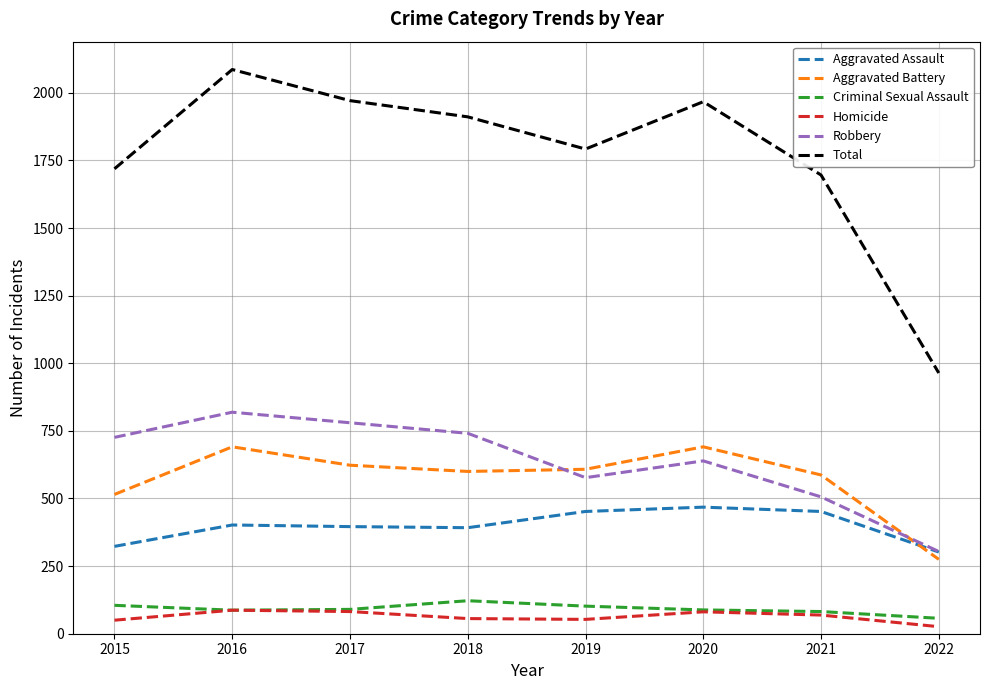

Which series has the widest spread of values?

Total